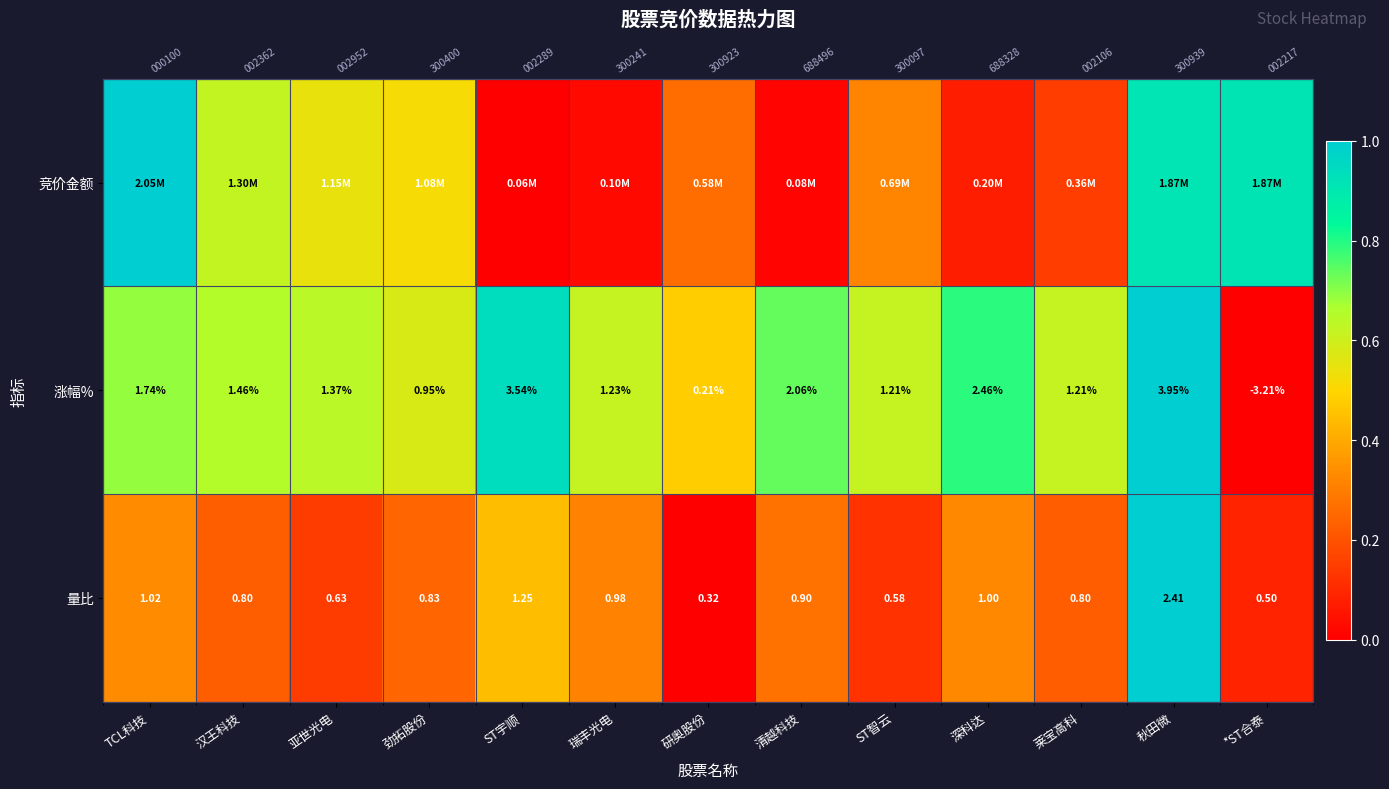

At how many categories does at least one series exceed 0?

13